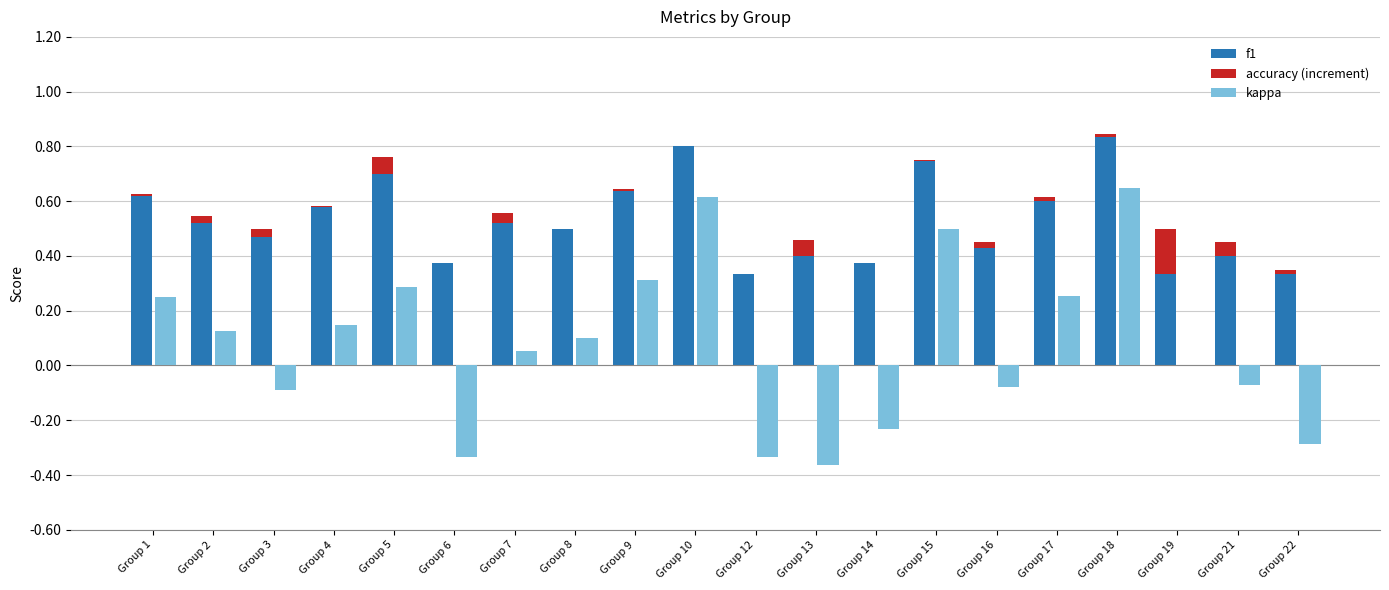

How many bars are there in total?

60